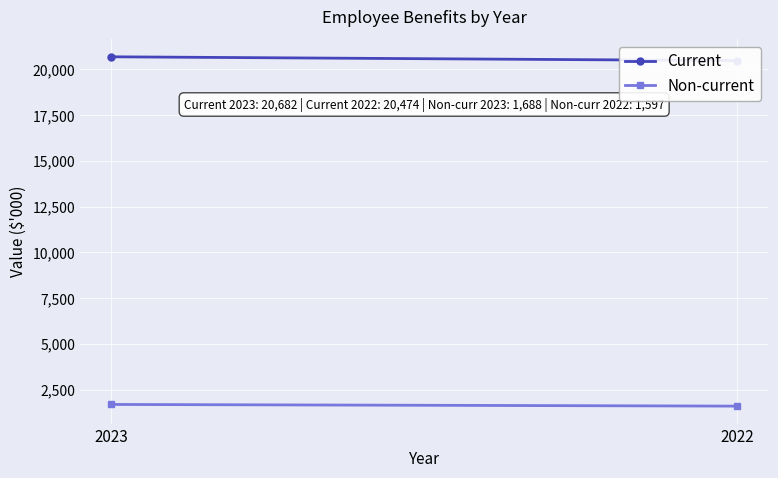

At 2022, list the series in order from smallest to largest.

Non-current, Current